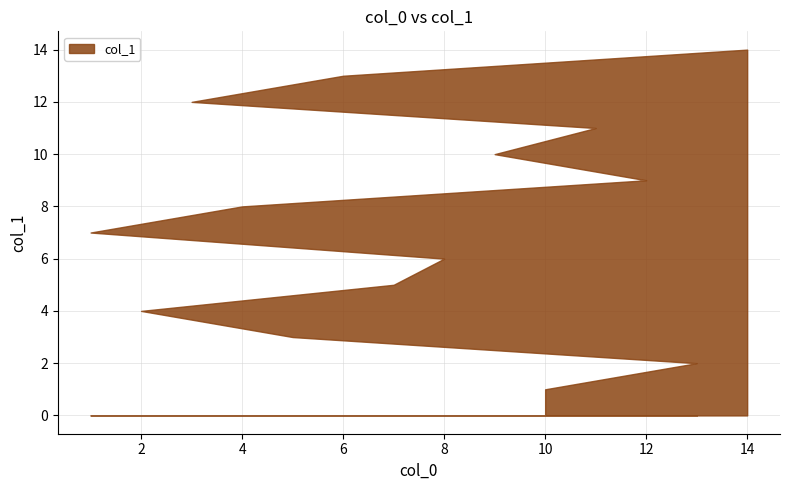

Approximately how many times larger is the value at 6 compared to 1?

1.9